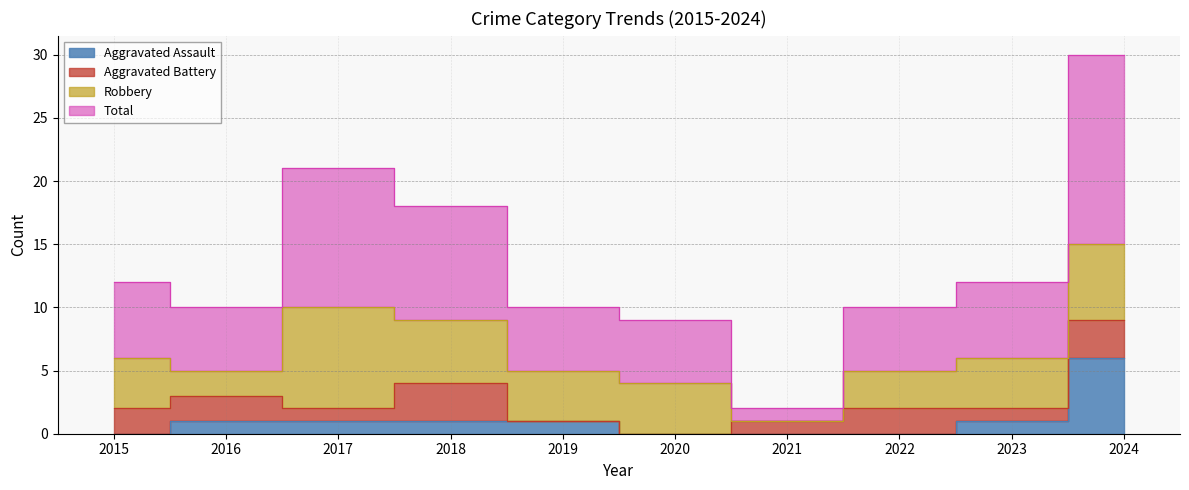

True or false: Total and Aggravated Assault cross at least once.

False